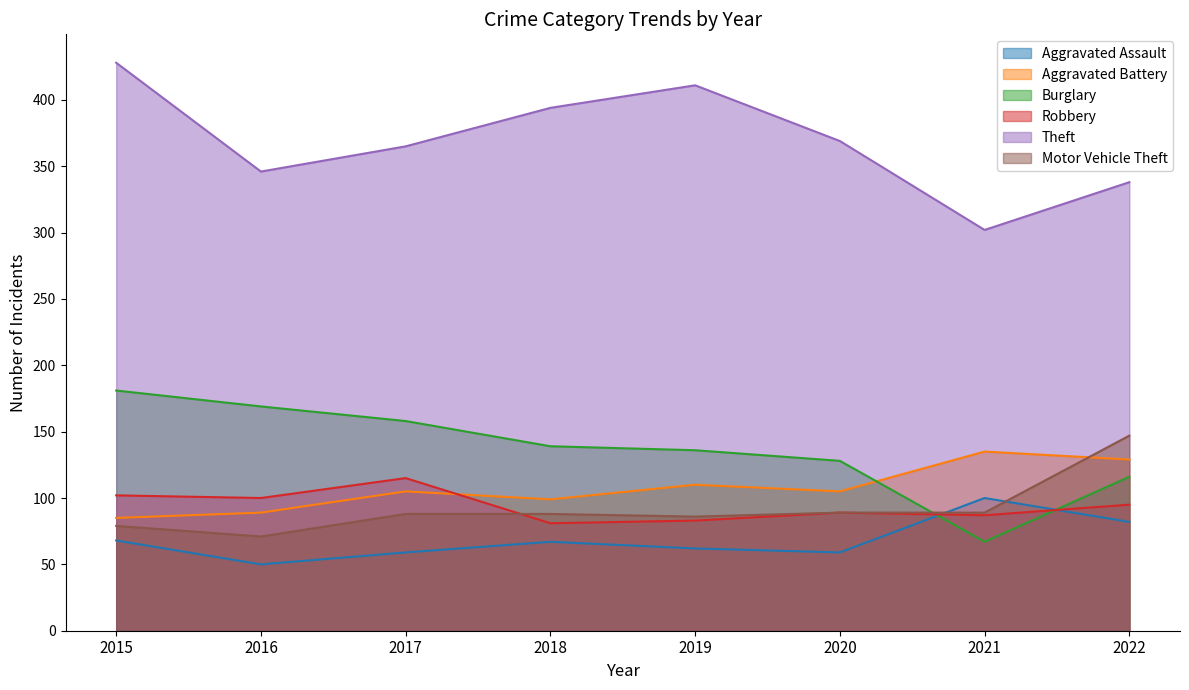

Reading left to right, extract all data points from this chart.

Aggravated Assault: 68	50	59	67	62	59	100	82
Aggravated Battery: 85	89	105	99	110	105	135	129
Burglary: 181	169	158	139	136	128	67	116
Robbery: 102	100	115	81	83	89	87	95
Theft: 428	346	365	394	411	369	302	338
Motor Vehicle Theft: 79	71	88	88	86	89	89	147